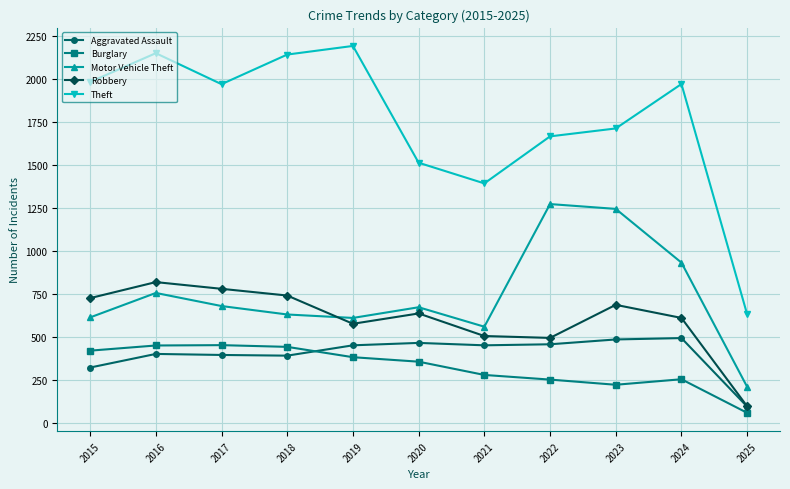

What is the highest value of the Aggravated Assault series?

494